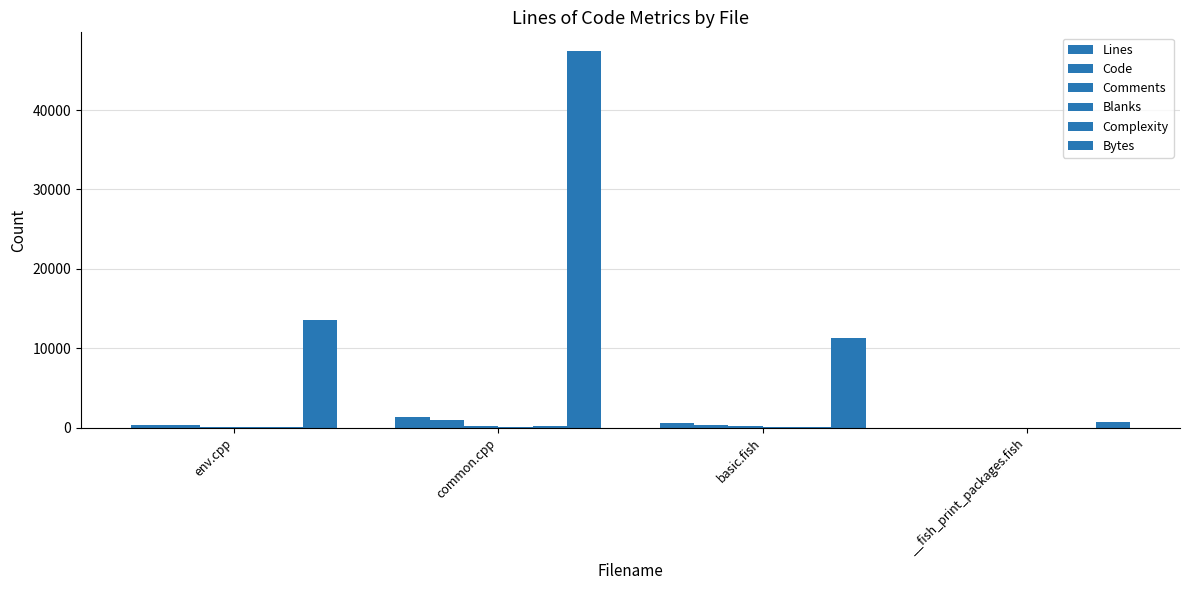

What is the label of the 3rd bar from the left?

basic.fish